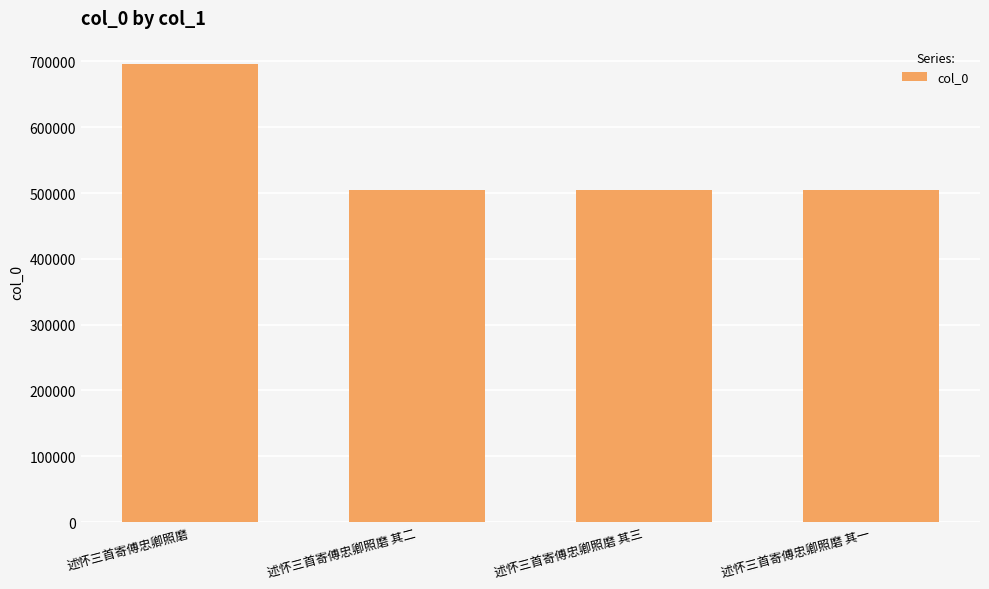

Are the bars grouped side by side (vs. stacked)?

No